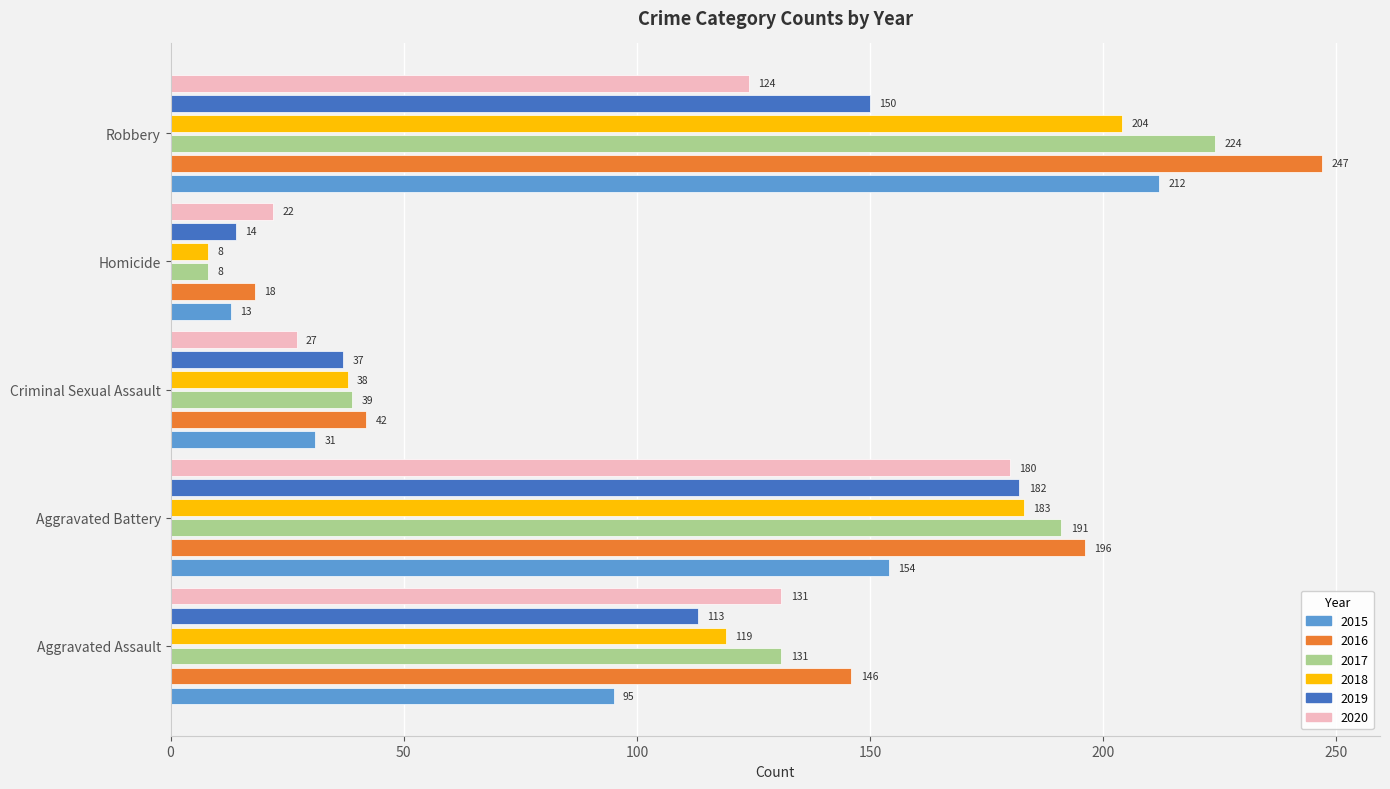

The value of 2016 at Aggravated Assault is 85. True or false?

False